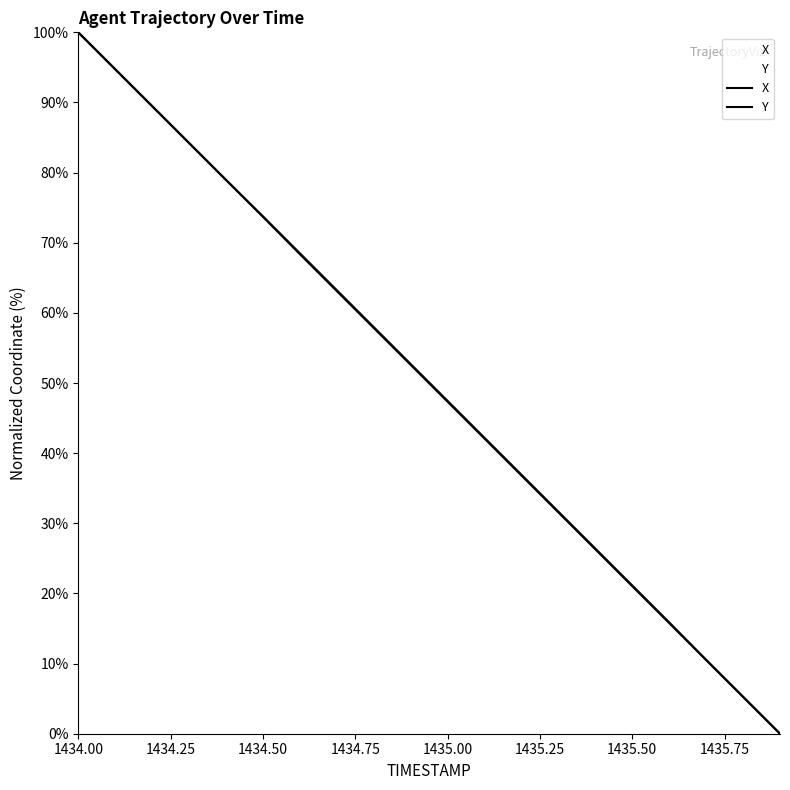

After their last crossing, which series has the higher values: X or Y?

Y